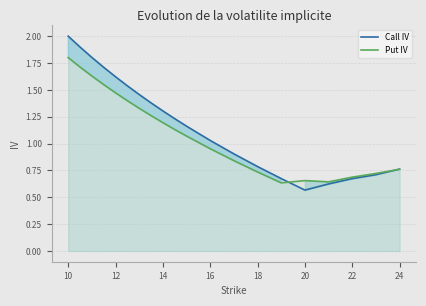

At which label does Call IV reach its peak?

10